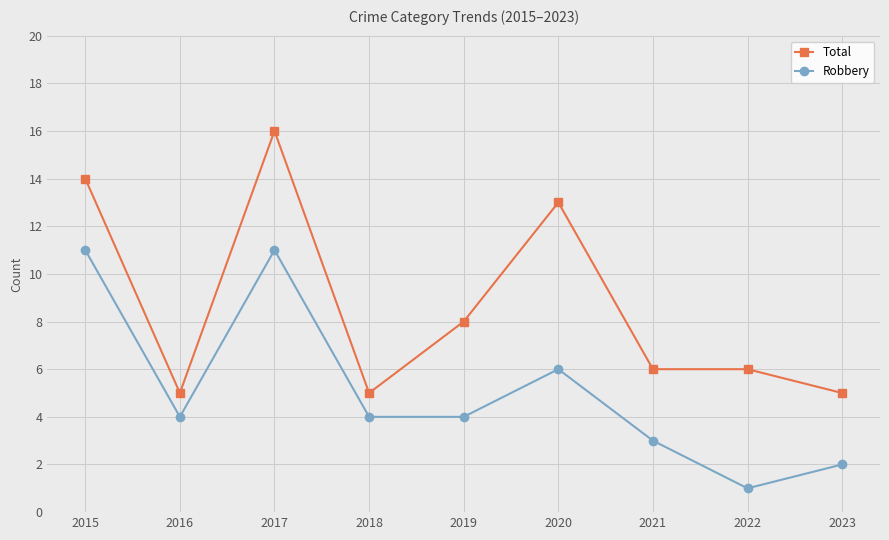

Is the value of Robbery at 2016 greater than the value of Total at 2020?

No